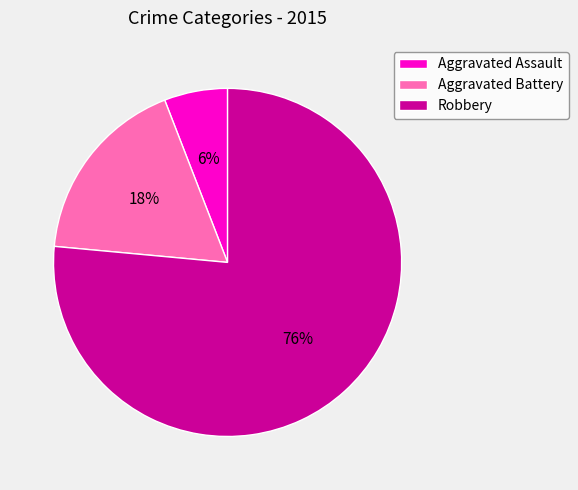

Approximately how many times larger is the value at Aggravated Assault compared to Aggravated Battery?

0.3